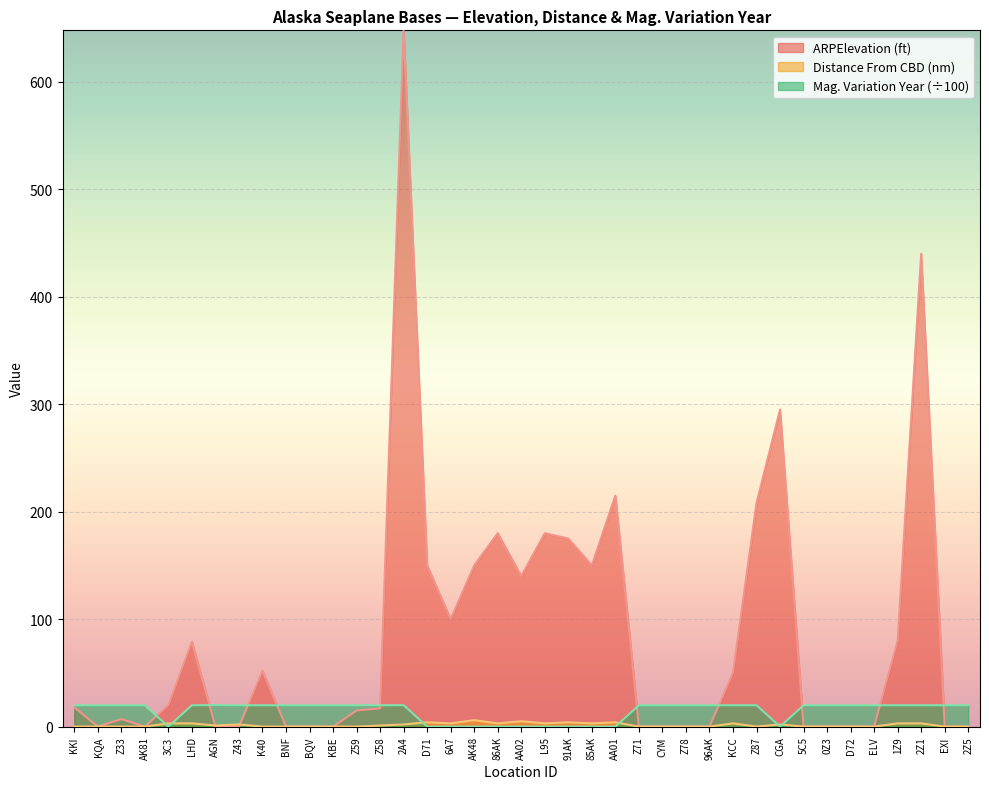

At which label does MagneticVariationYear reach its minimum?

3C3